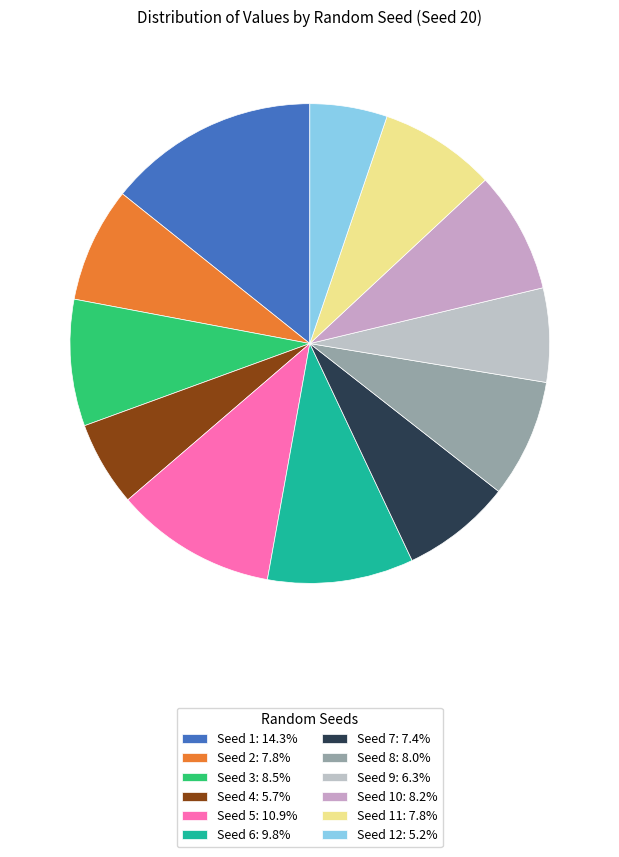

How many segments does this pie chart have?

12